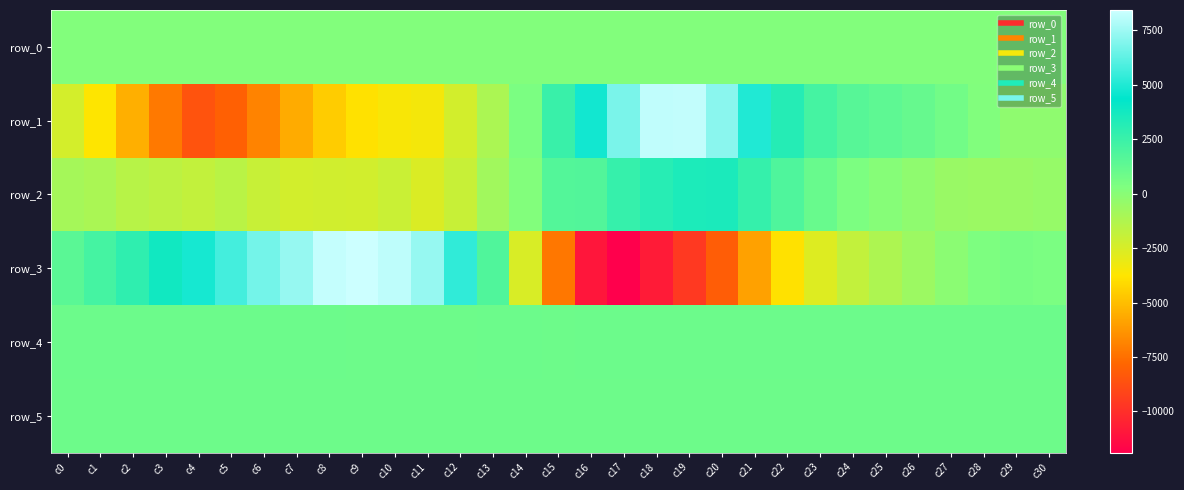

What is the total value across all series at c25?

2288.3